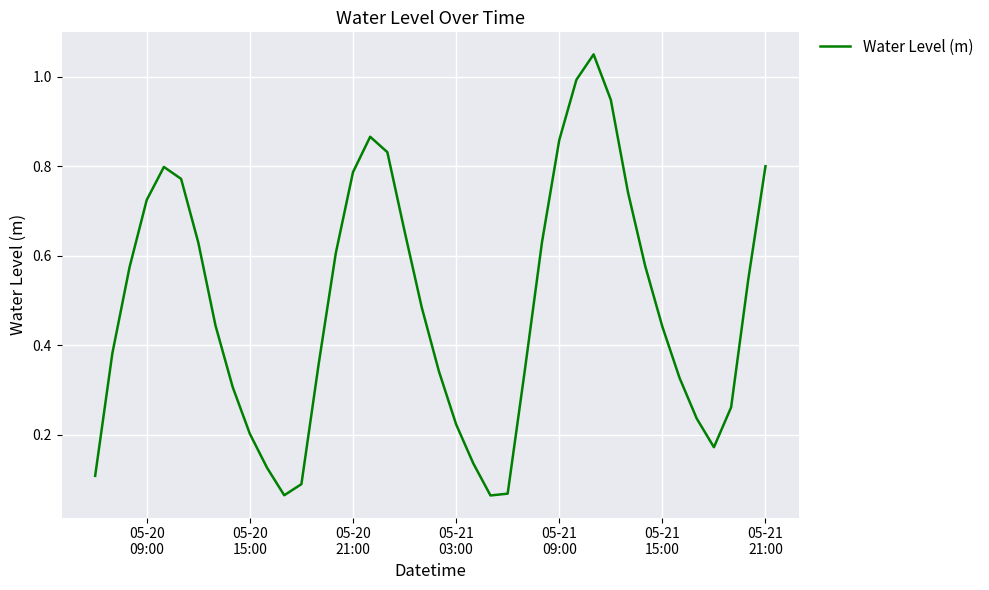

Does the chart have visible grid lines?

Yes